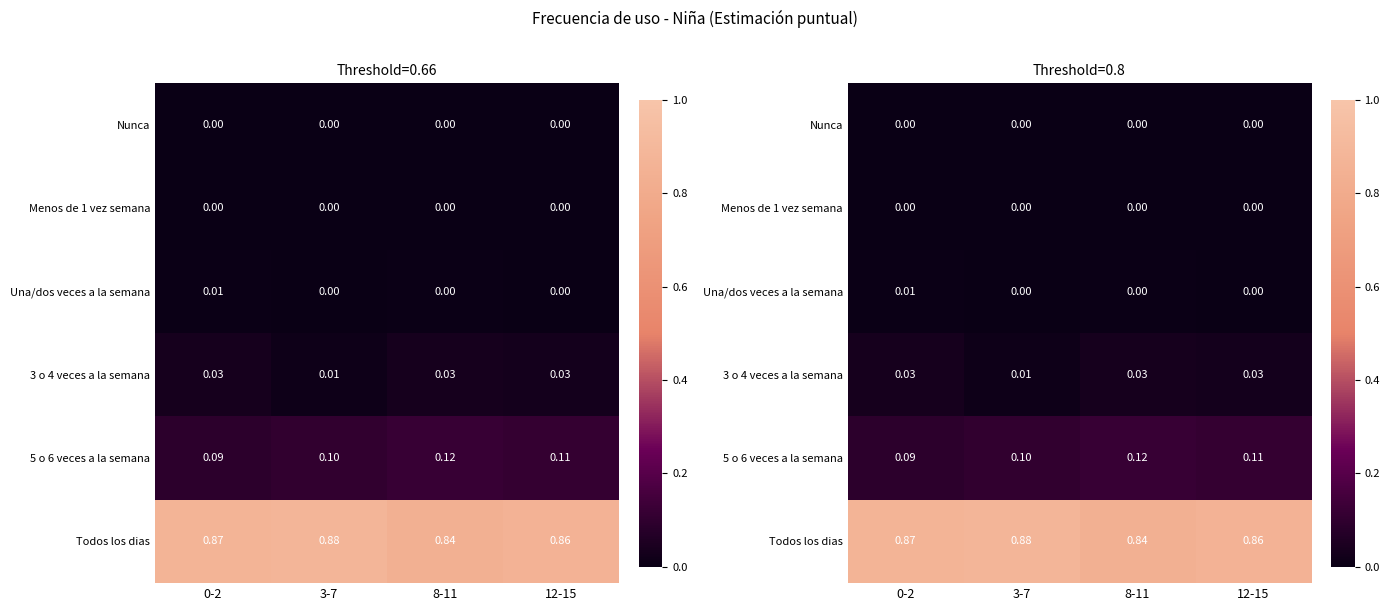

Rank the series at 0-2 from lowest to highest value.

Nunca, Menos de 1 vez semana, Una/dos veces a la semana, 3 o 4 veces a la semana, 5 o 6 veces a la semana, Todos los dias